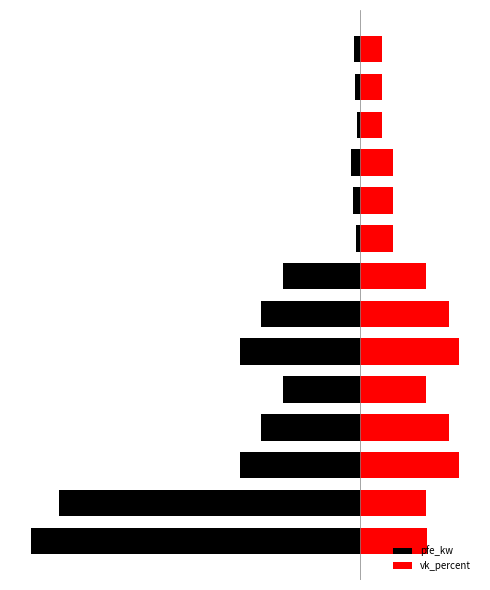

Rank the categories by pfe_kw value from highest to lowest.

11, 8, 12, 13, 9, 10, 4, 7, 3, 6, 2, 5, 1, 0